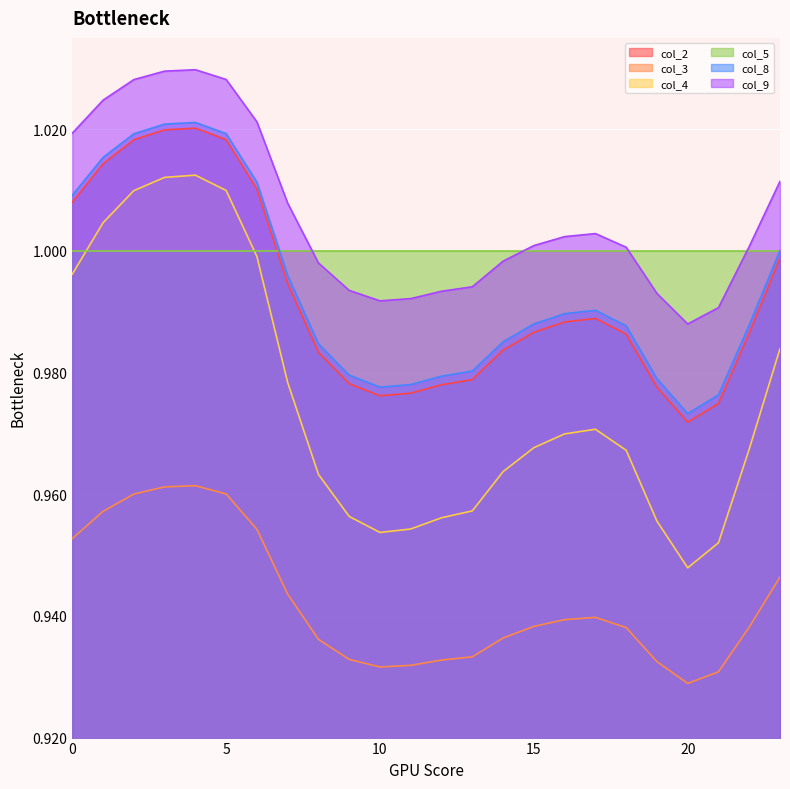

Where is col_4 nearest to the value 0?

20